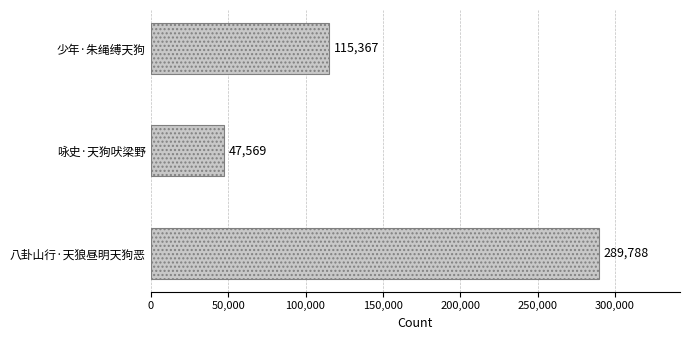

What is the difference between the maximum and minimum values?

242219